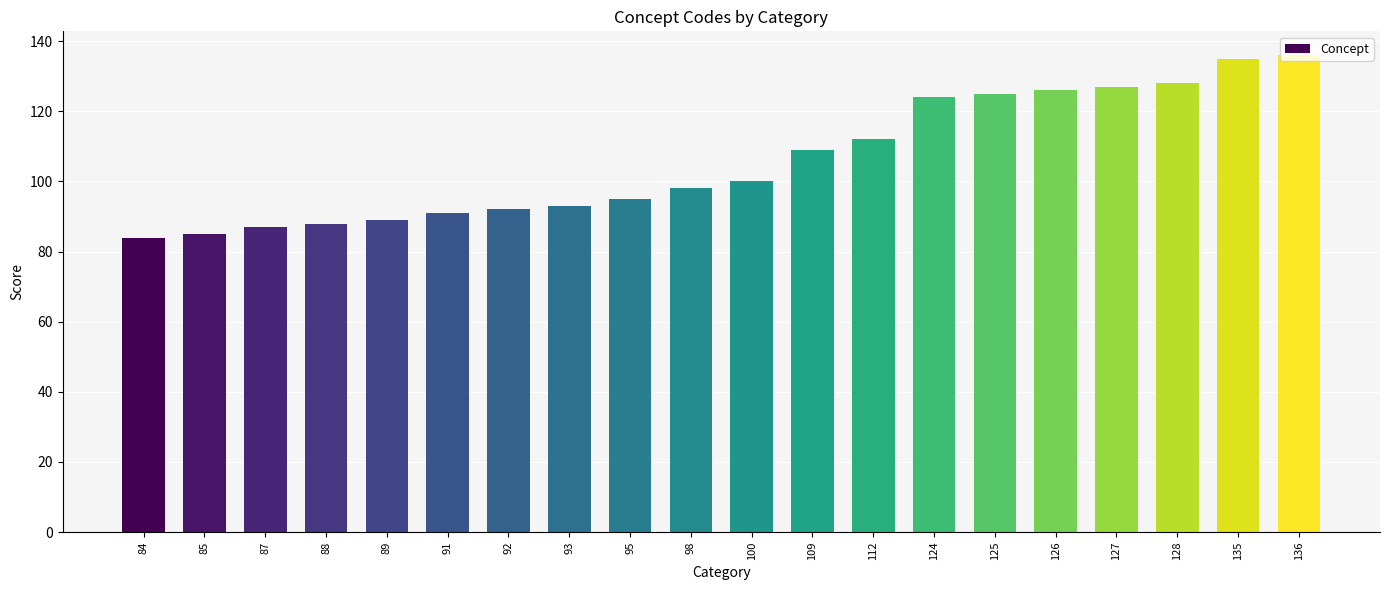

How many bars are there in total?

20